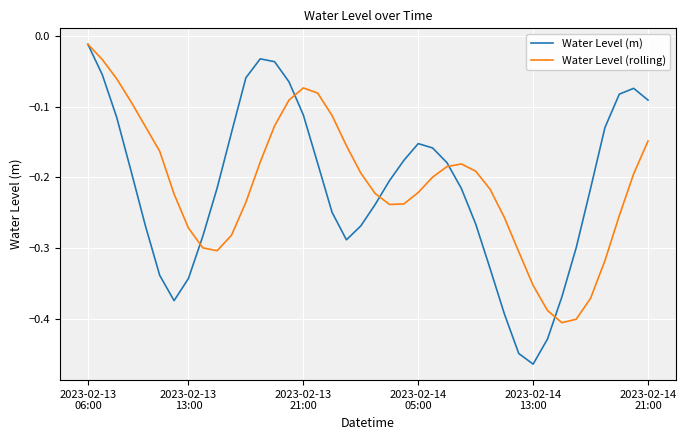

True or false: Water Level (rolling) and Water Level (m) cross at least once.

True